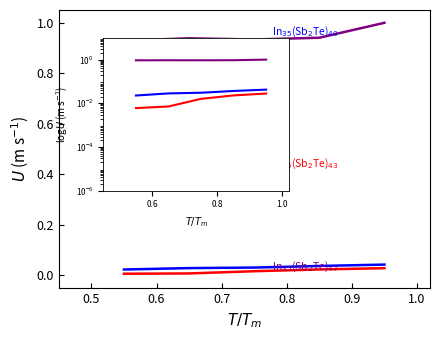

What is the maximum value shown in the chart?

1.0